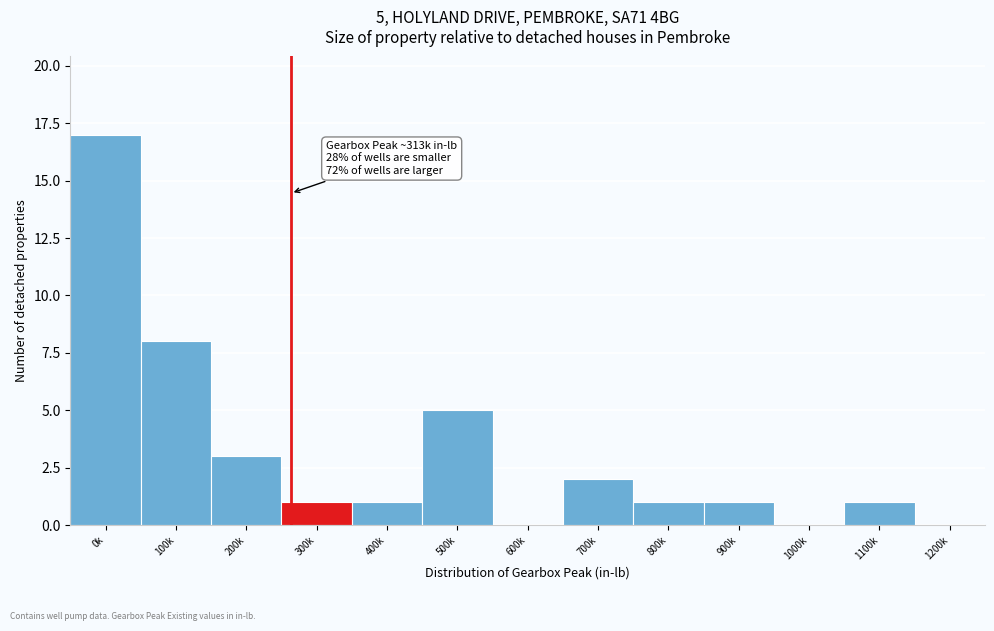

Reading left to right, extract all data points from this chart.

0k=17	100k=8	200k=3	300k=1	400k=1	500k=5	600k=0	700k=2	800k=1	900k=1	1000k=0	1100k=1	1200k=0